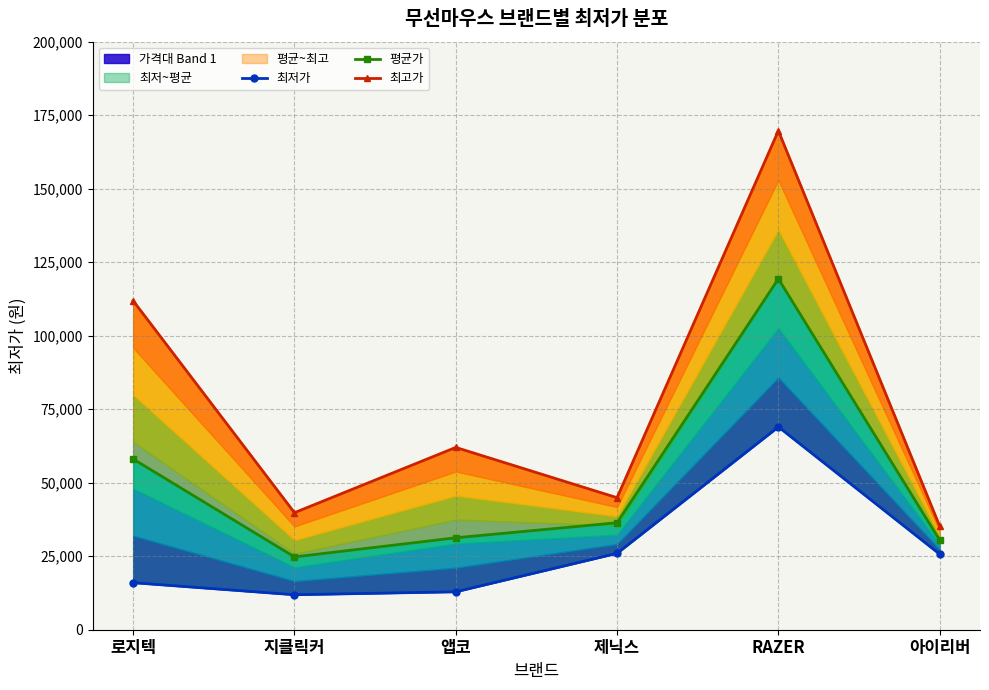

Between 로지텍 and 지클릭커, which is larger?

로지텍